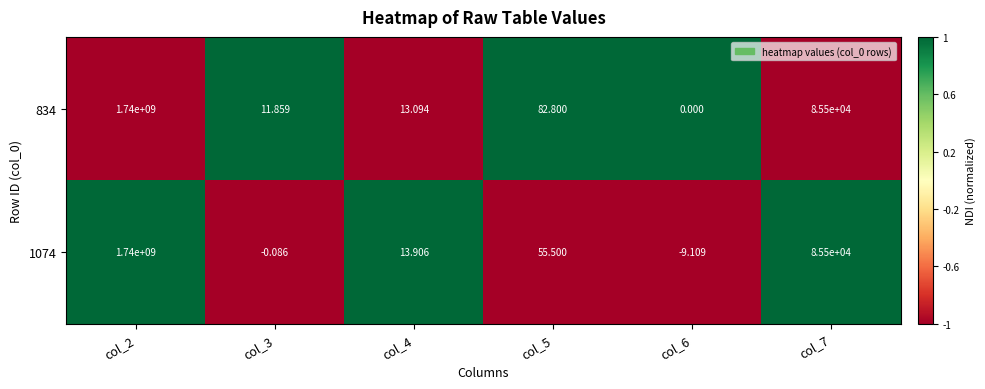

Is the value of 1074 at col_7 greater than the value of 834 at col_3?

Yes